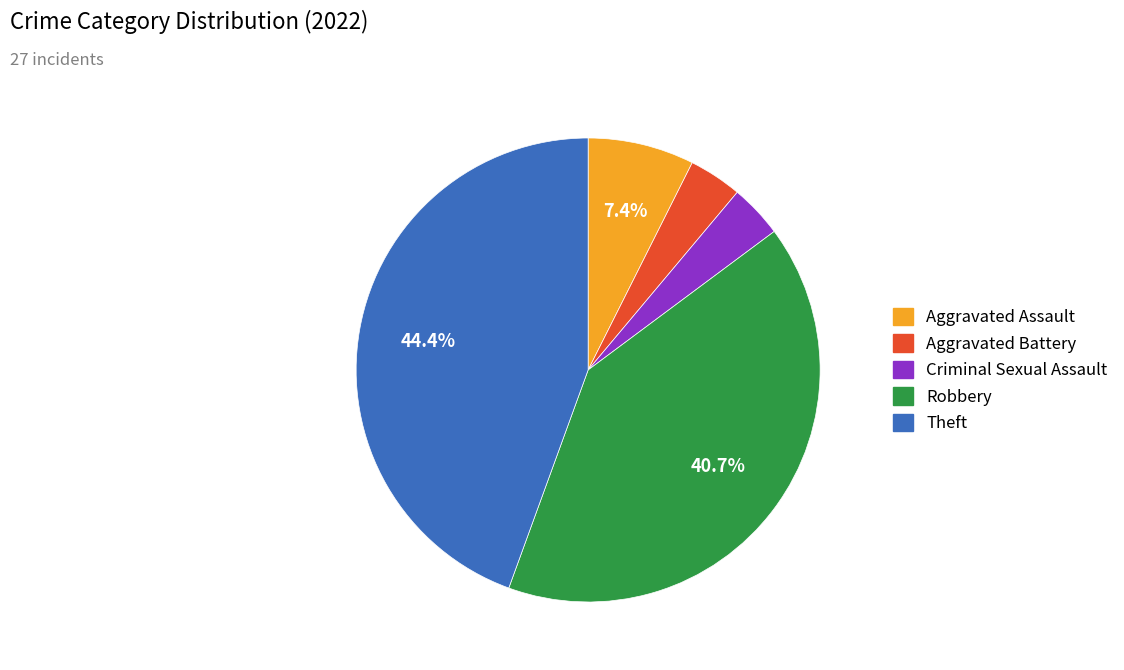

Does any single category account for the majority?

No